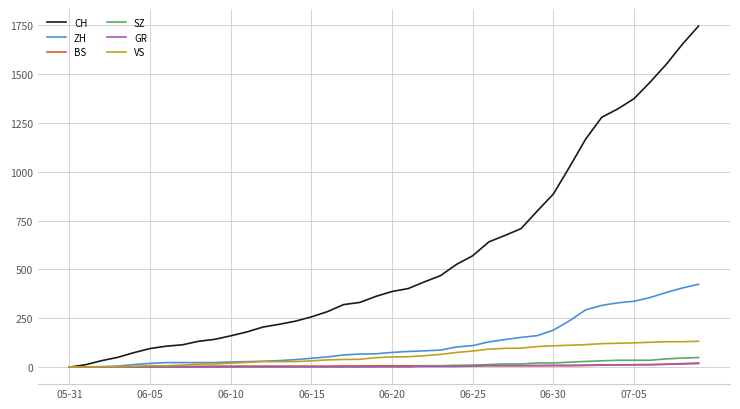

Which series has the largest total across all categories?

CH